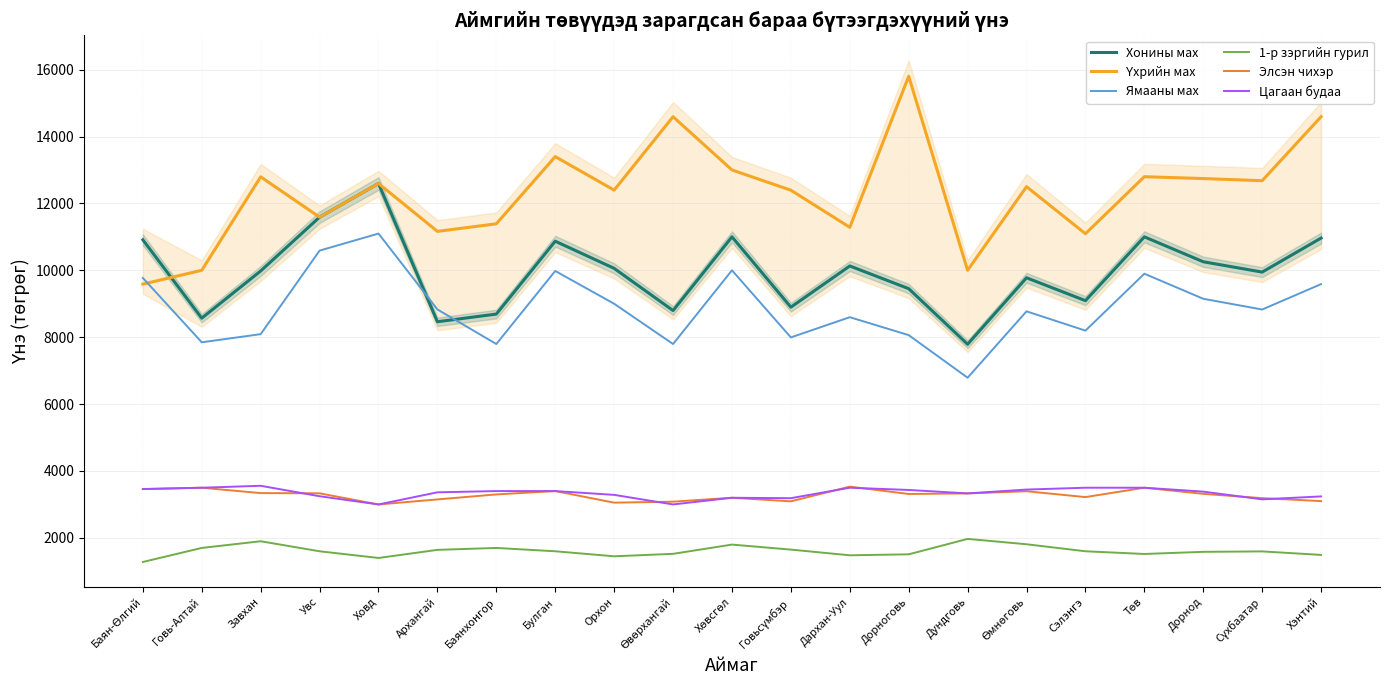

What is the label of the 7th point from the right?

Дундговь